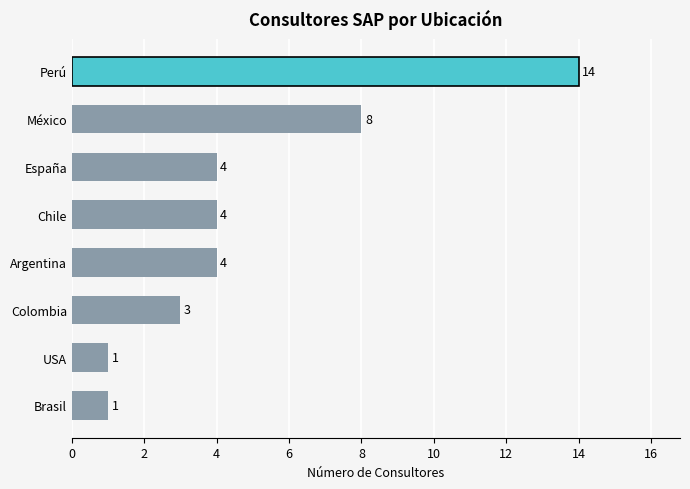

What value does the data have at Colombia?

3